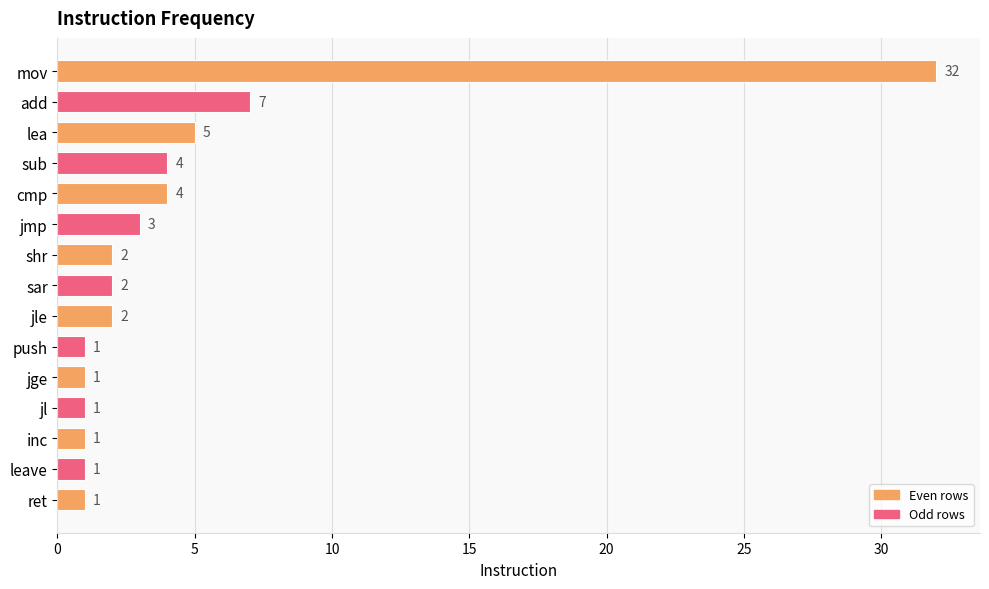

Where is the data nearest to the value 16?

add